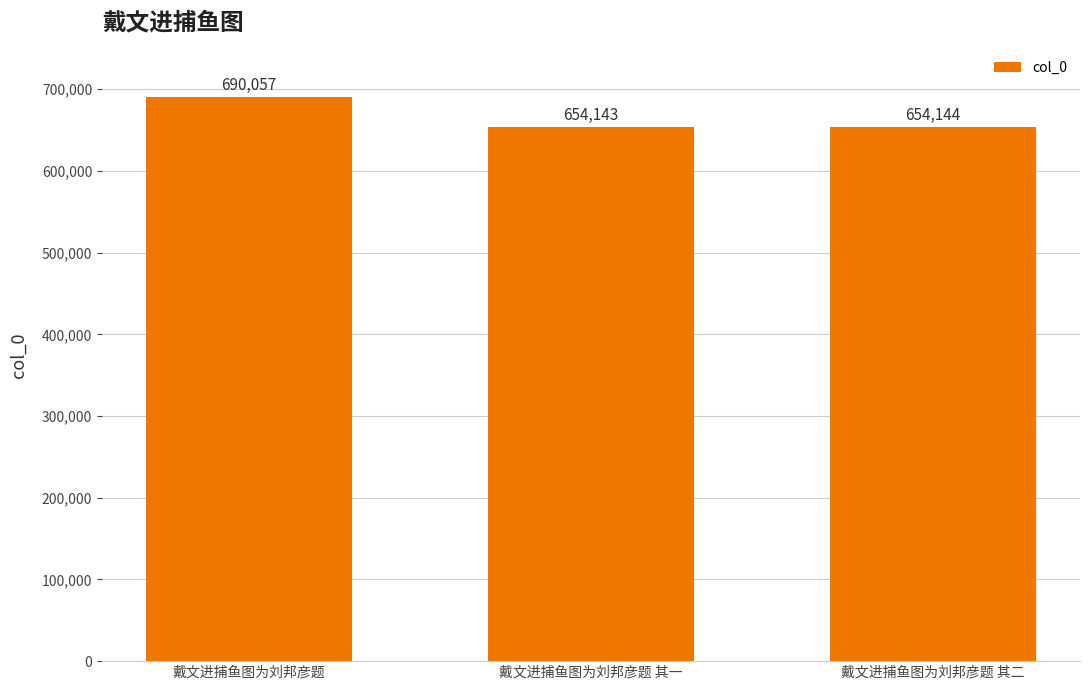

What value does the data have at 戴文进捕鱼图为刘邦彦题 其二, to the nearest 10?

654140